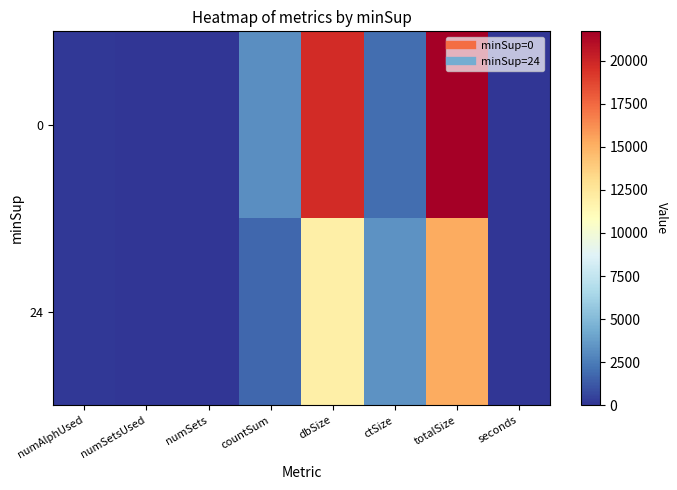

Reading left to right, list all the values displayed in this chart.

0: numAlphUsed=127	numSetsUsed=0	numSets=0	countSum=3144	dbSize=19697	ctSize=2009	totalSize=21706	seconds=0
24: numAlphUsed=120	numSetsUsed=45	numSets=45	countSum=1715	dbSize=11929	ctSize=3315	totalSize=15244	seconds=3